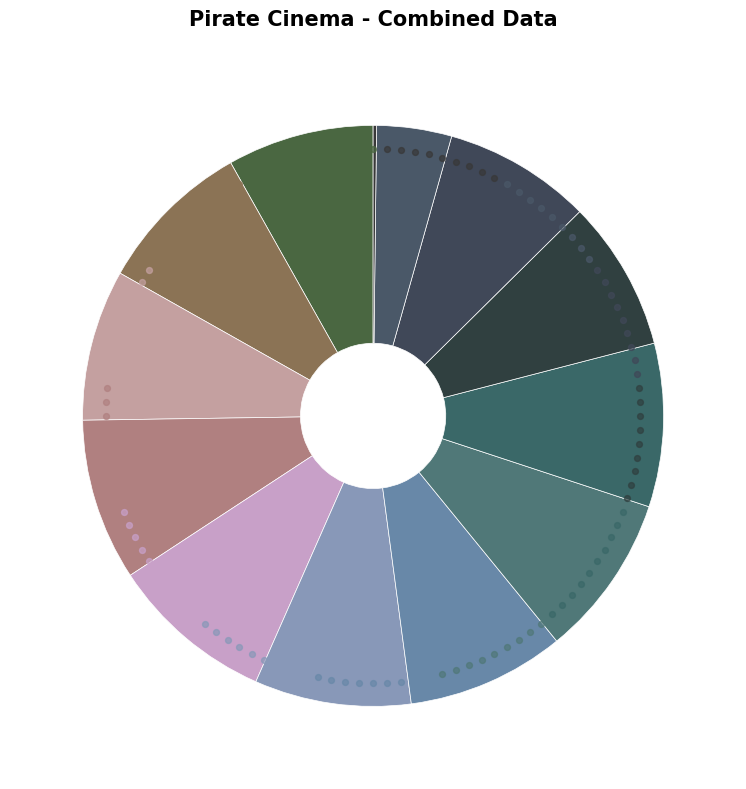

To the nearest percent, what portion does Pirate Cinema - 6.mp3 represent?

9%